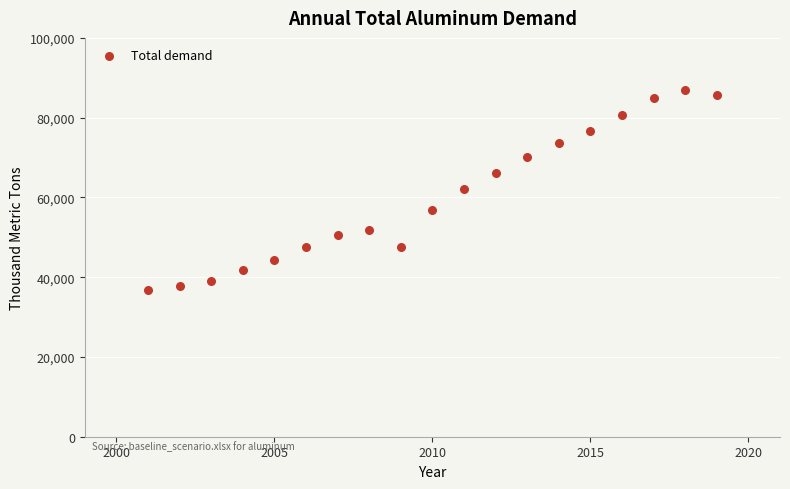

What is the range of Y values (max minus min)?

50193.1